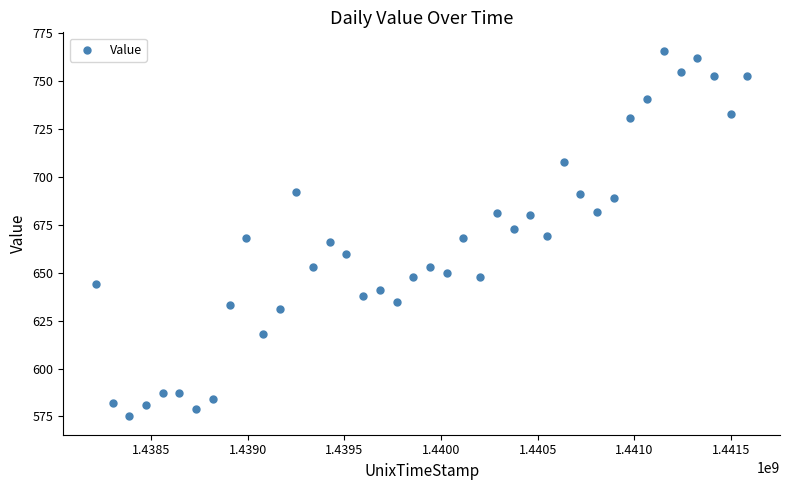

What is the range of Y values (max minus min)?

191